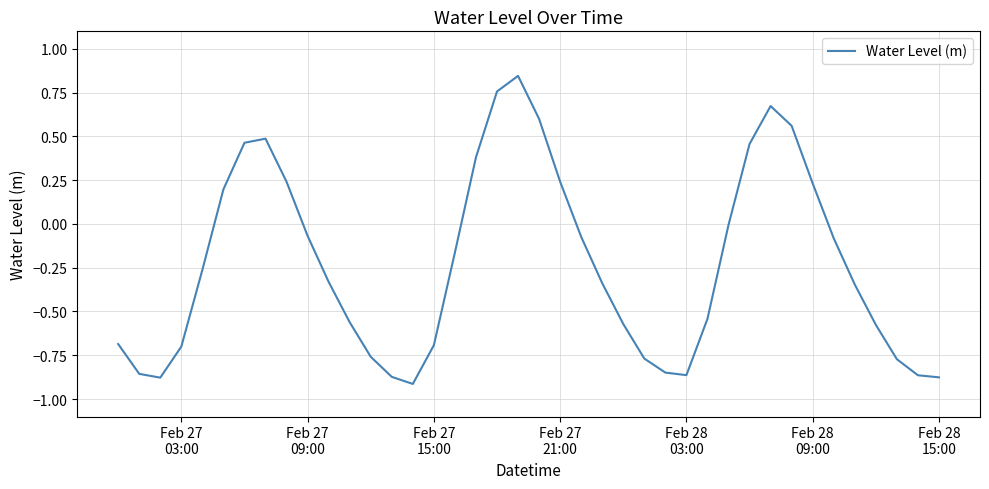

What is the difference between the maximum and minimum values?

1.8